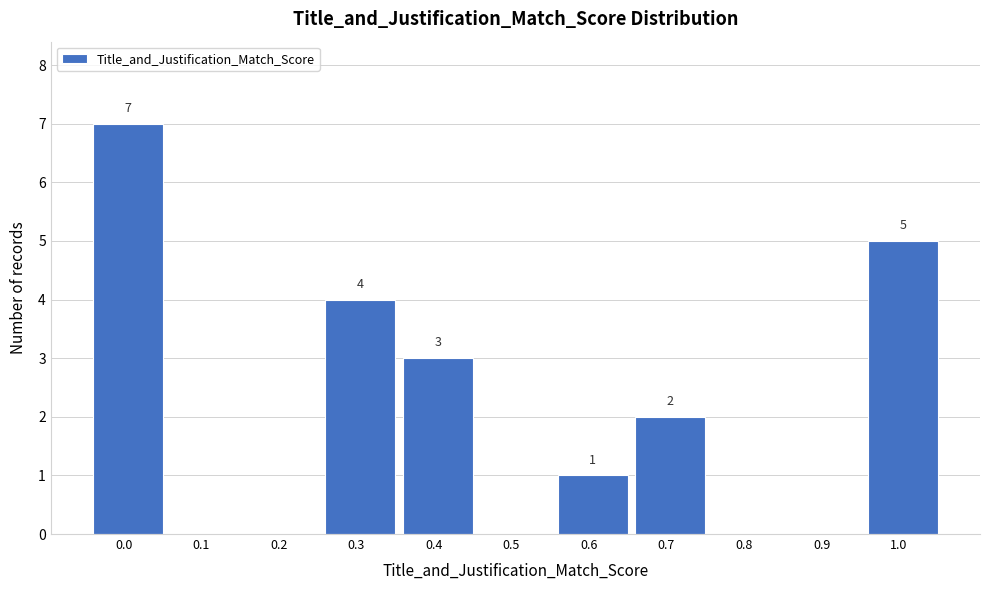

Reading right to left, list all the values displayed in this chart.

1.0=5	0.9=0	0.8=0	0.7=2	0.6=1	0.5=0	0.4=3	0.3=4	0.2=0	0.1=0	0.0=7